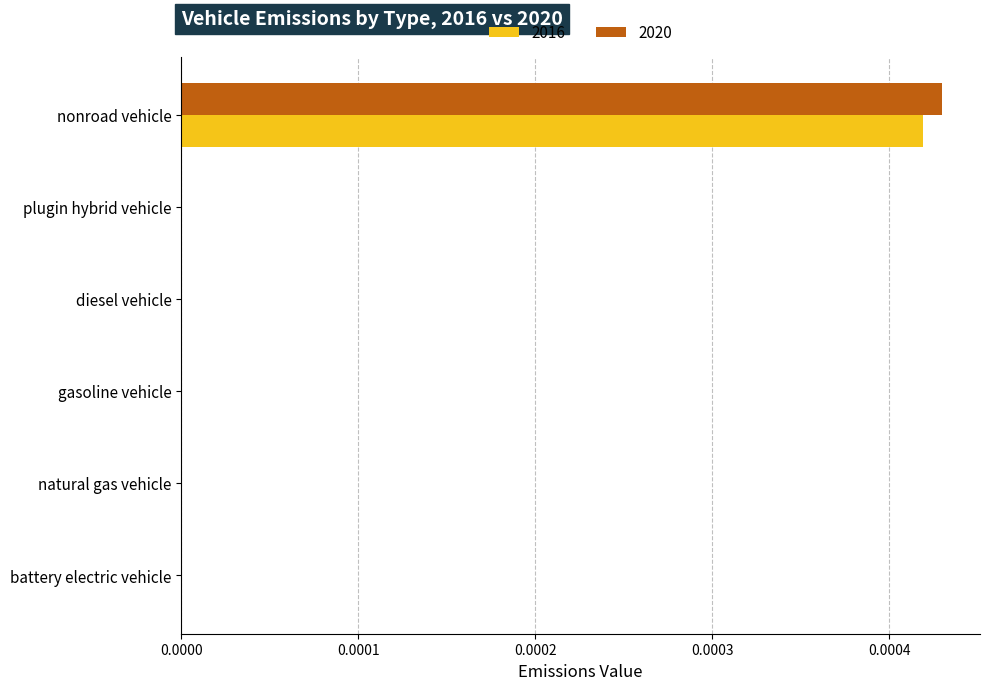

Which series has the largest range (max minus min)?

2020